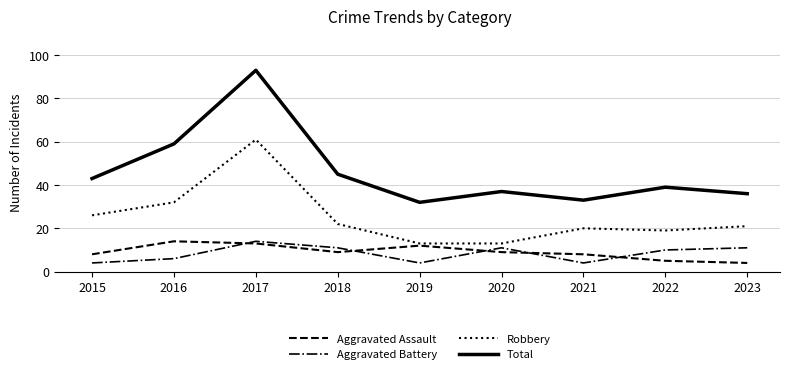

Does the chart display data point markers on the line(s)?

No